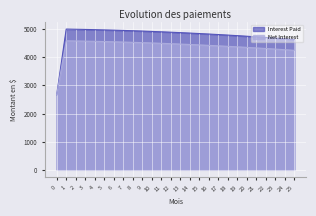

Is it true that Net Interest equals 5680.2 at 20?

False